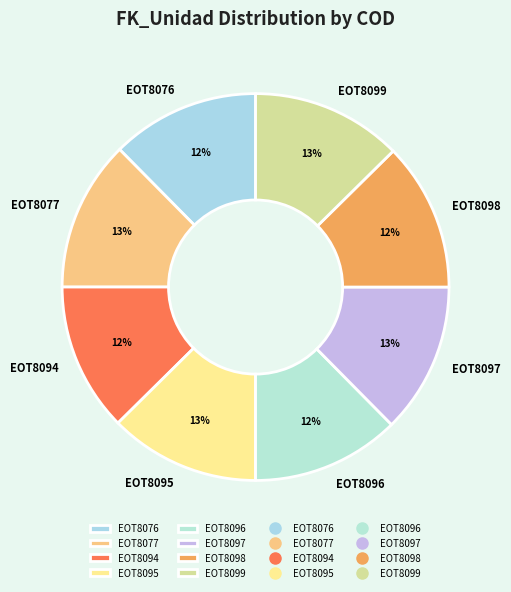

Is the sum of EOT8096 and EOT8097 greater than half?

No